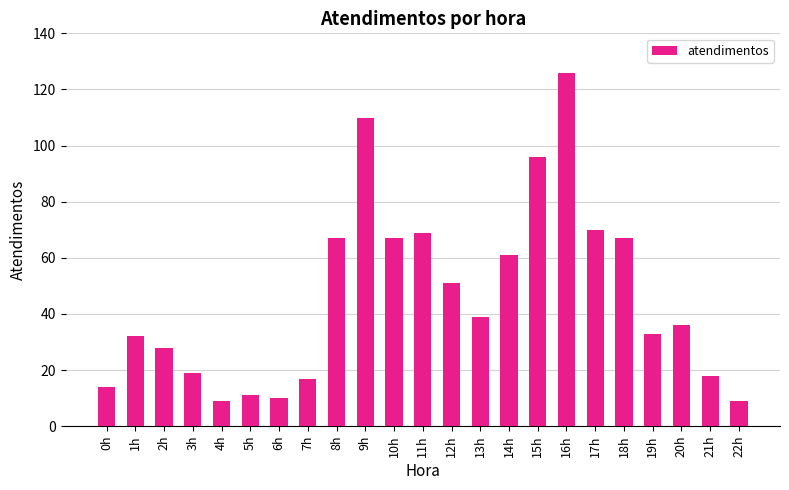

Reading left to right, what are all the values shown in this chart?

14	32	28	19	9	11	10	17	67	110	67	69	51	39	61	96	126	70	67	33	36	18	9